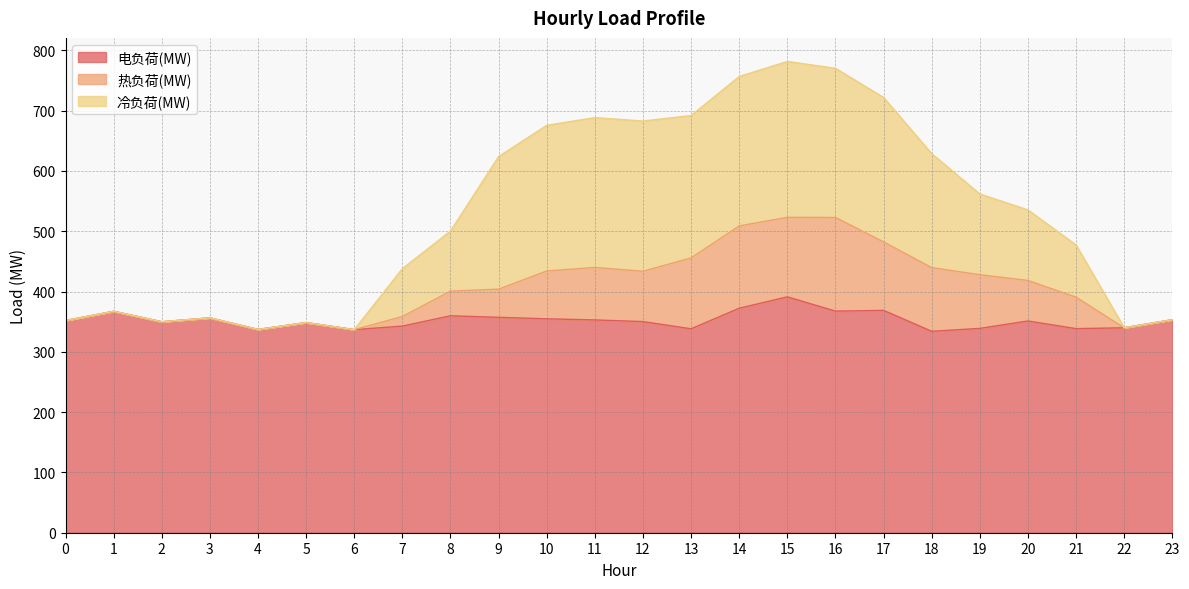

Which series changed the most between 5 and 20?

冷负荷(MW)